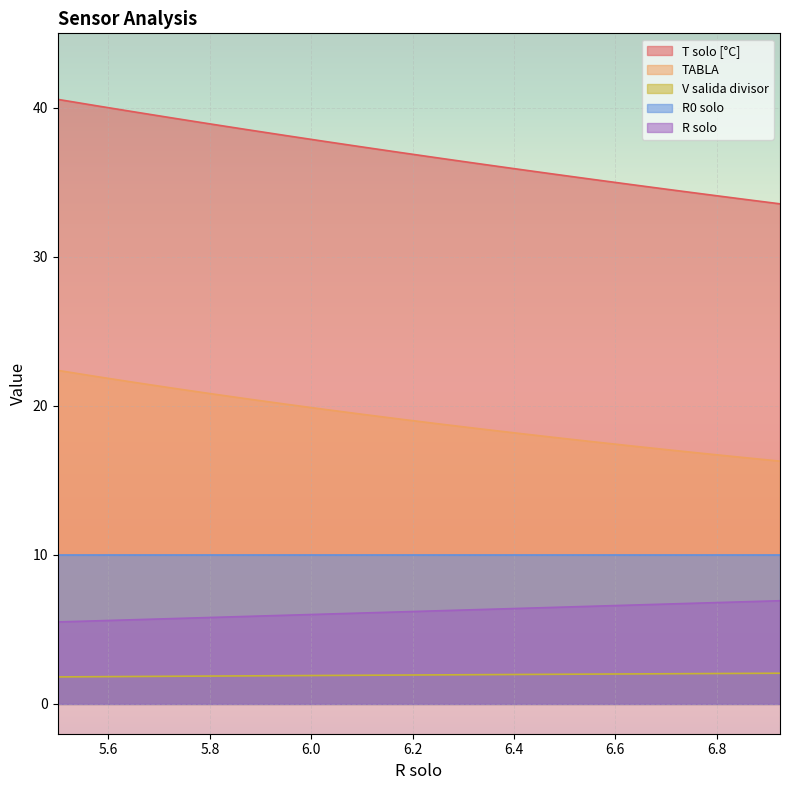

What value does the T solo [°C] series have at 5.95?

38.1